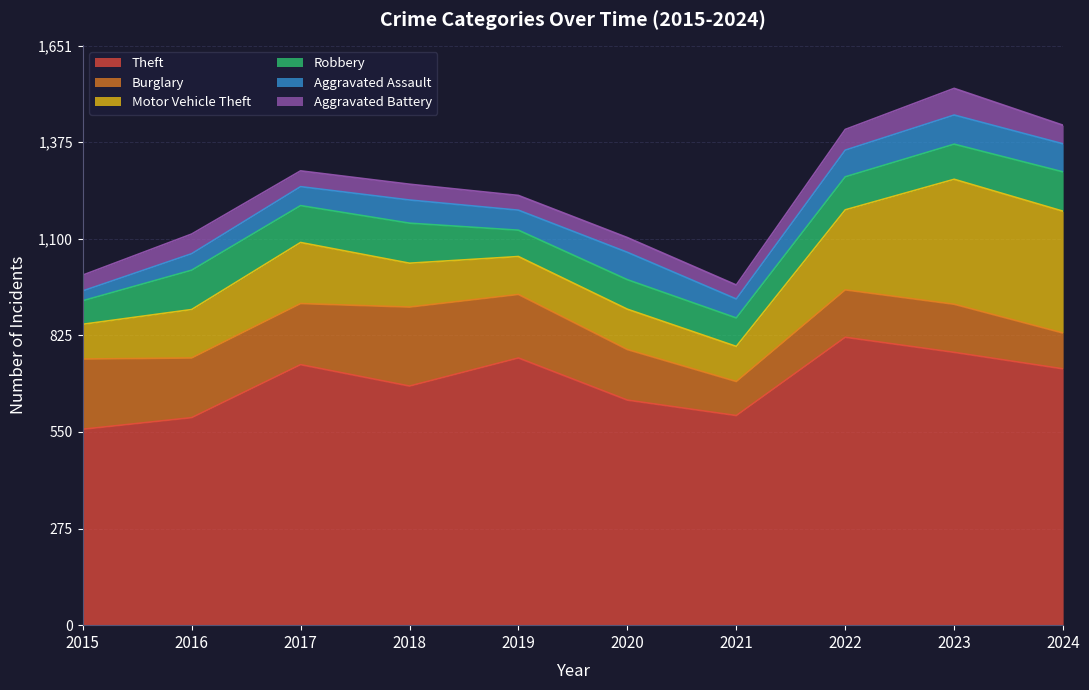

What is the difference between the Theft values at 2018 and 2015?

123